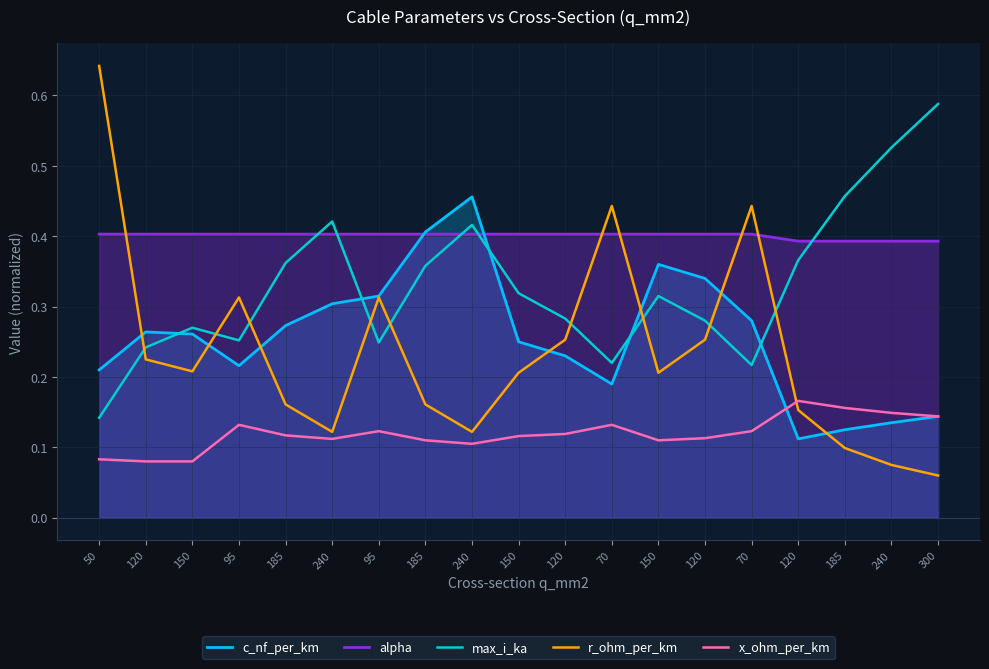

What is the sum of the r_ohm_per_km values at 185 and 120?

0.4